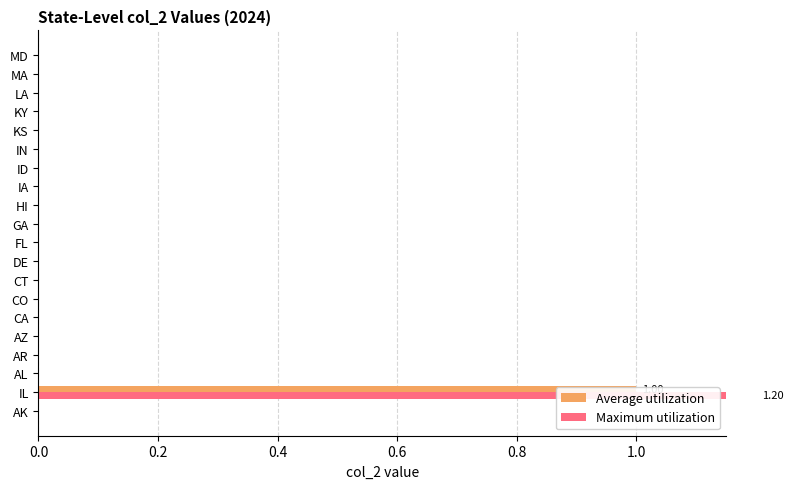

The Maximum utilization series shows 0.0 at LA. True or false?

True